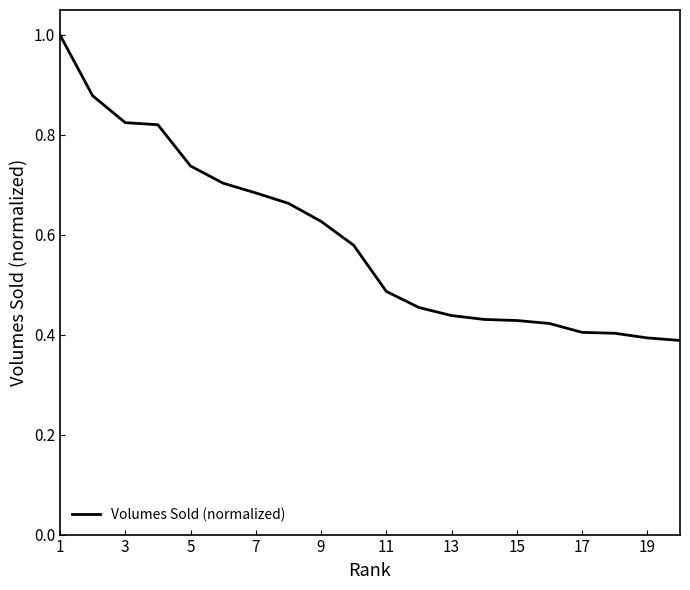

What is the greatest value displayed?

1.0